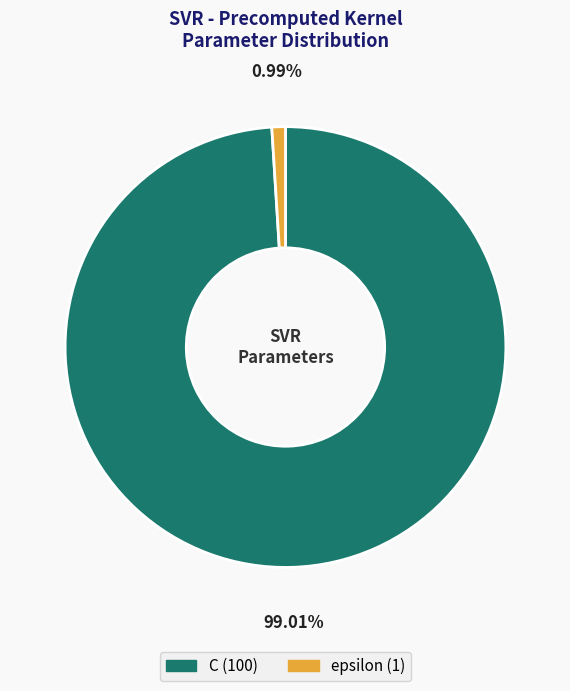

True or false: epsilon accounts for 11% of the total.

False